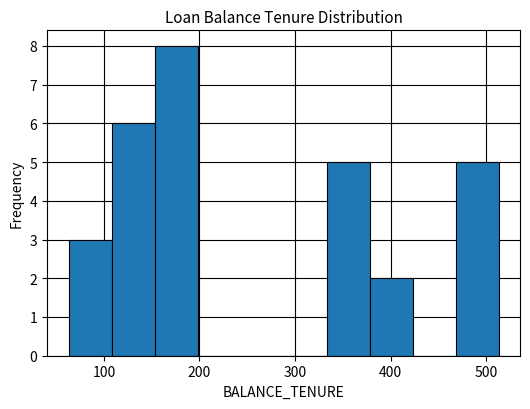

Over which range of the x-axis is the bar tallest?

153 to 198